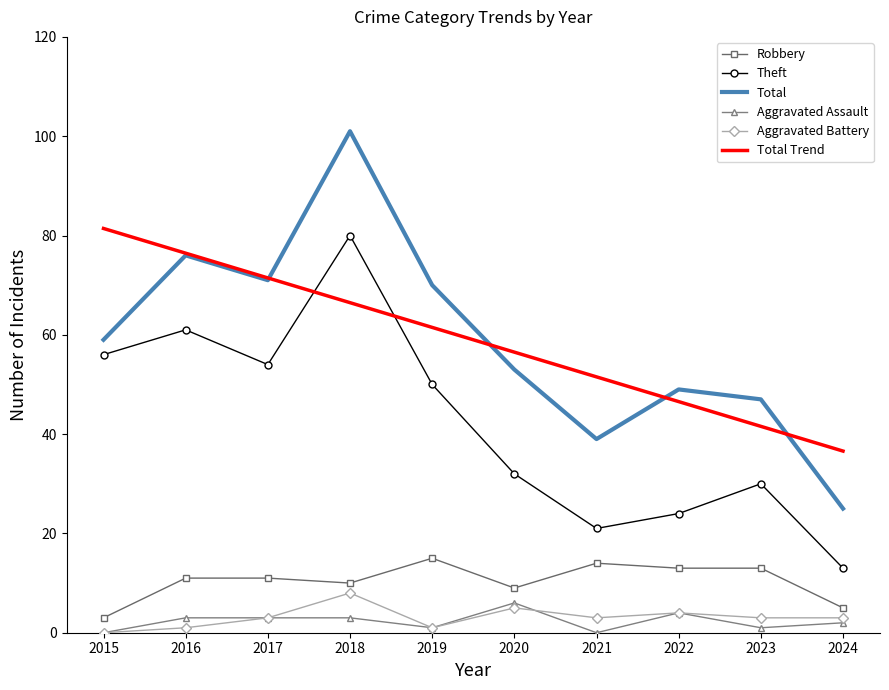

What is the greatest value displayed?

101.0